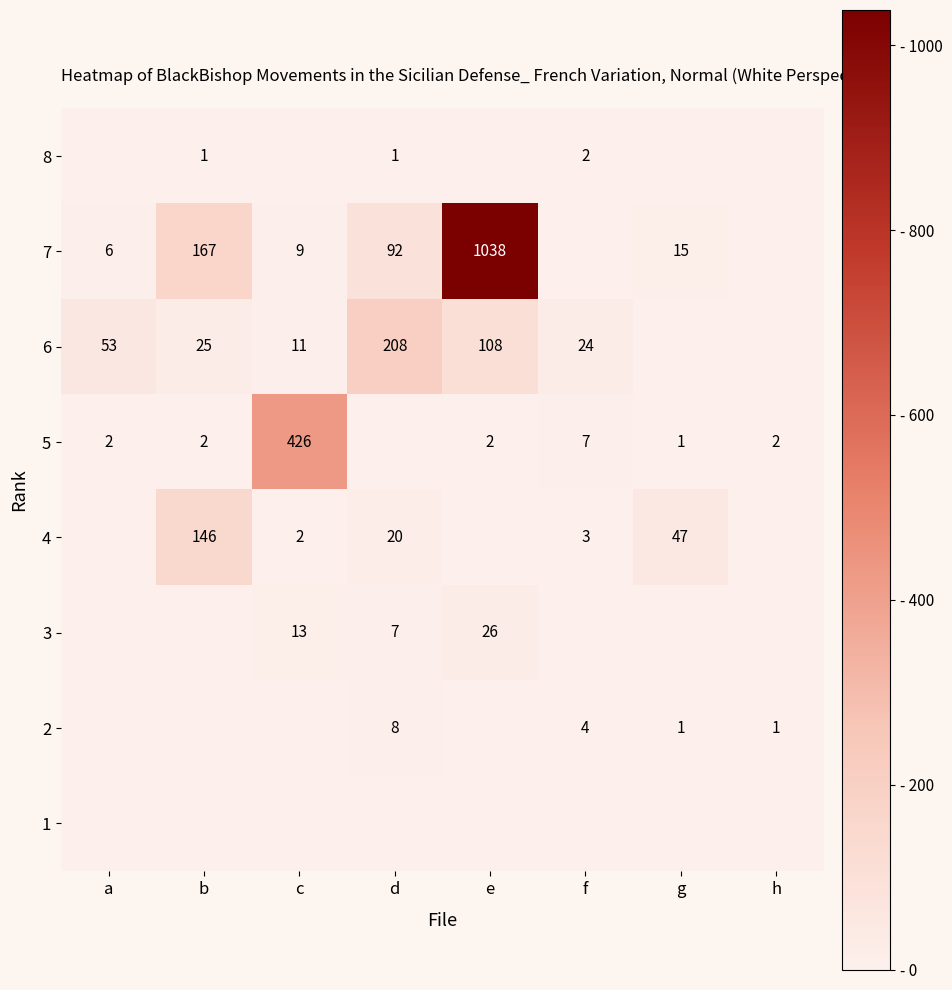

True or false: 7 has a value of 167 at b.

True